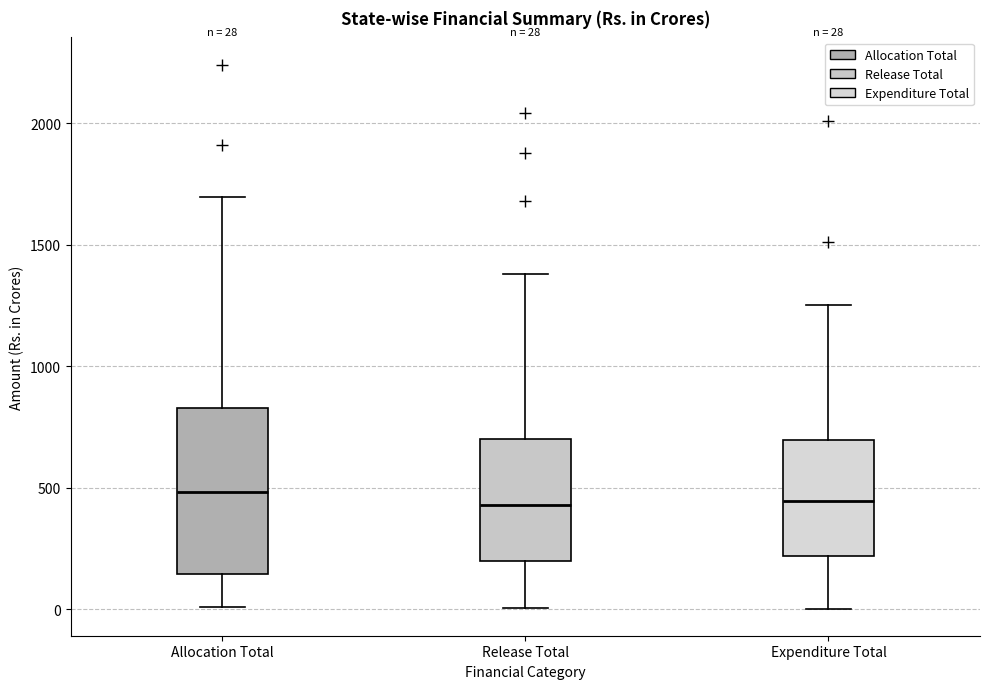

Comparing the boxes themselves (not the whiskers), which one is the tallest?

Allocation Total